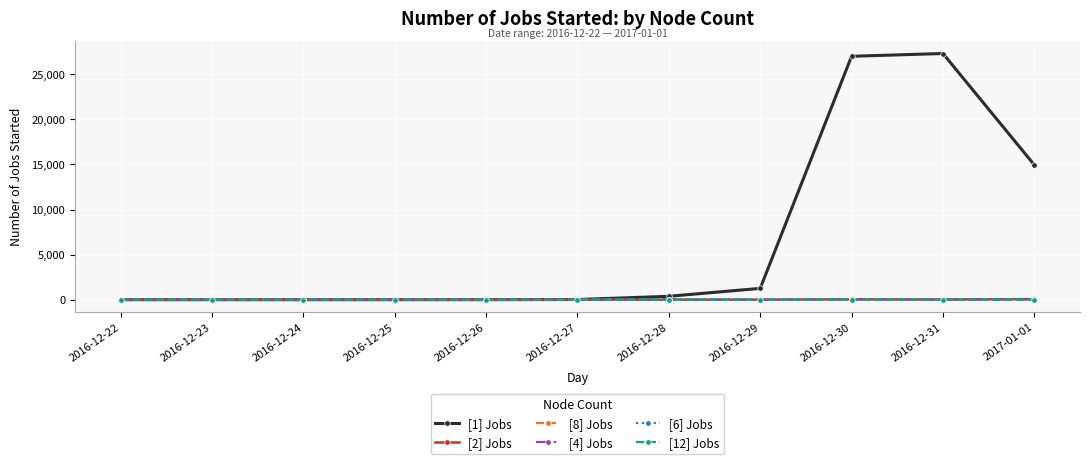

Which series has the largest range (max minus min)?

[1] Jobs